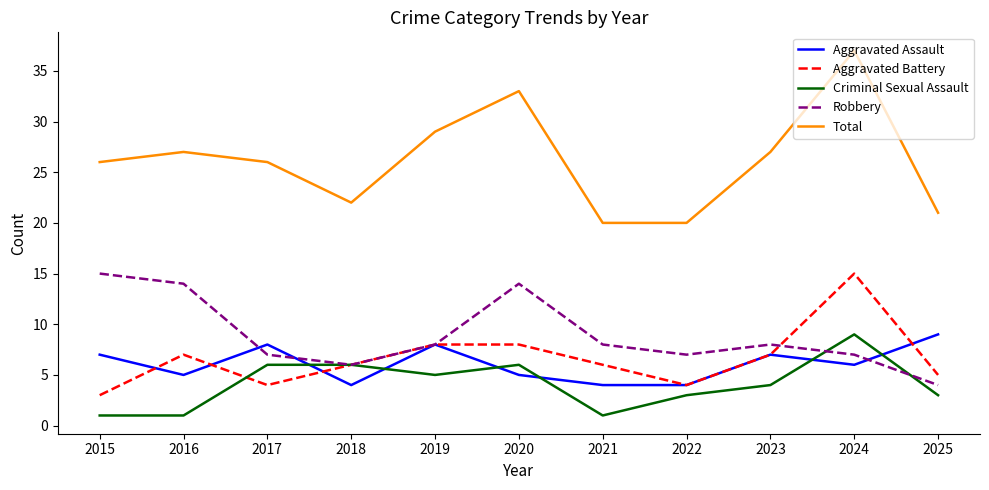

The value of Robbery at 2019 is 8. True or false?

True